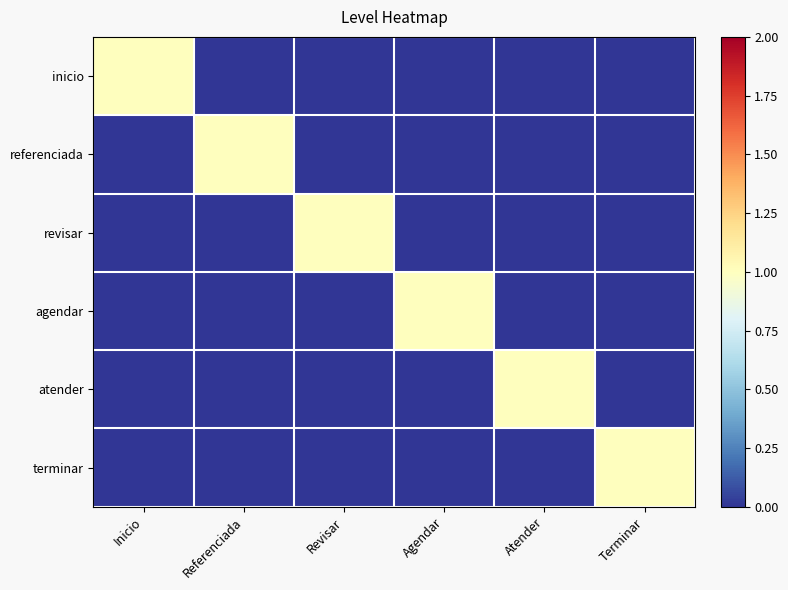

Which has a higher value, Agendar or Referenciada?

Agendar